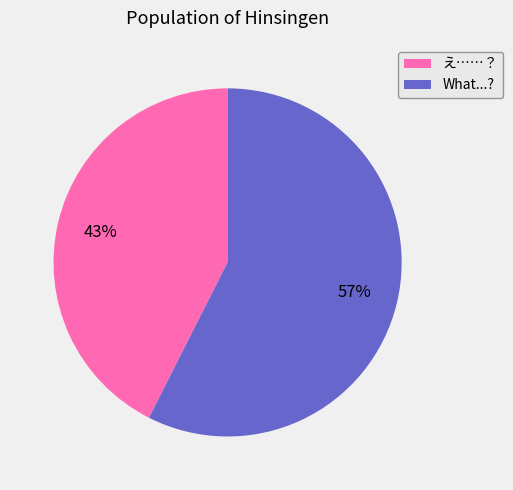

Combined, do What...? and え……？ account for over 50%?

Yes